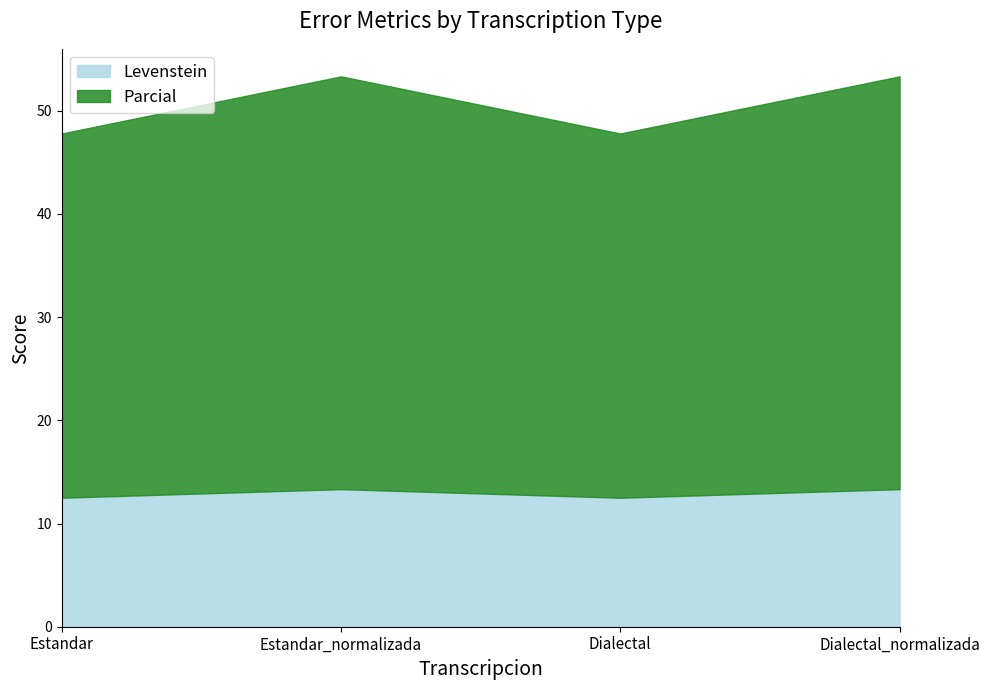

Reading left to right, extract all data points from this chart.

Levenstein: Estandar=12.5	Estandar_normalizada=13.3	Dialectal=12.5	Dialectal_normalizada=13.3
Parcial: Estandar=35.3	Estandar_normalizada=40.0	Dialectal=35.3	Dialectal_normalizada=40.0